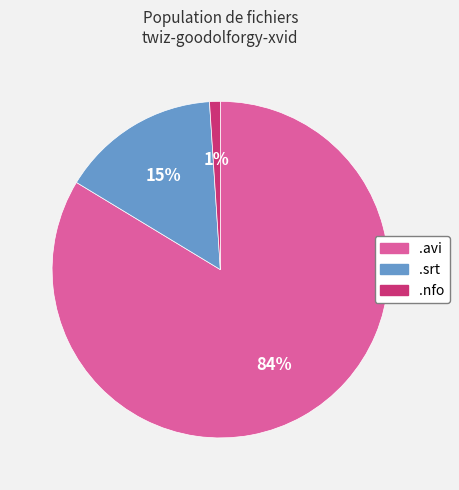

Is there any slice that represents more than half of the pie?

Yes